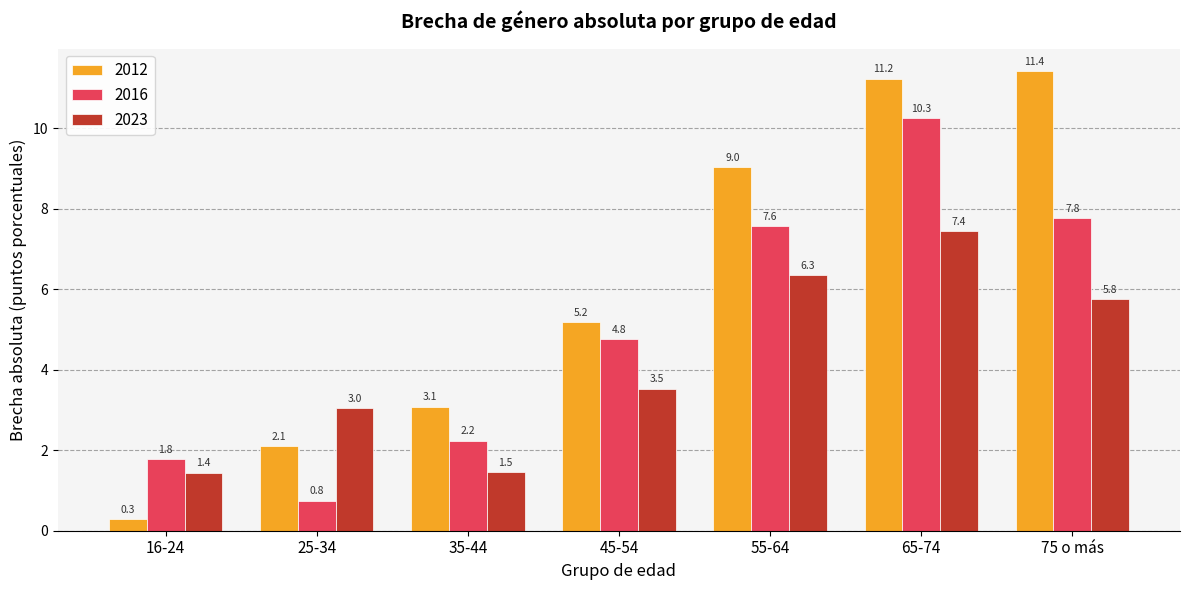

Between 35-44 and 65-74, which series saw the biggest shift?

2012